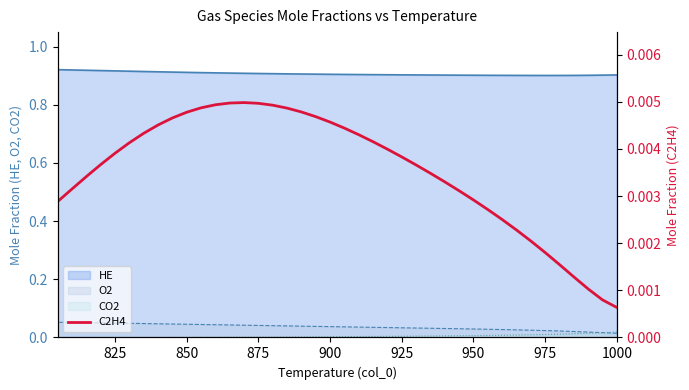

How many values are between 0 and 1?

40